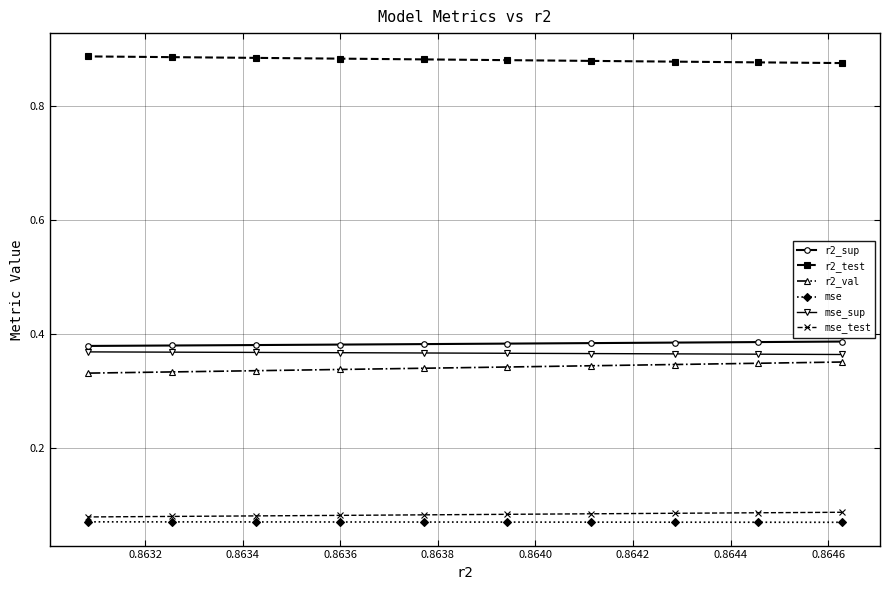

True or false: mse has more than 2 points higher than both neighbors.

False